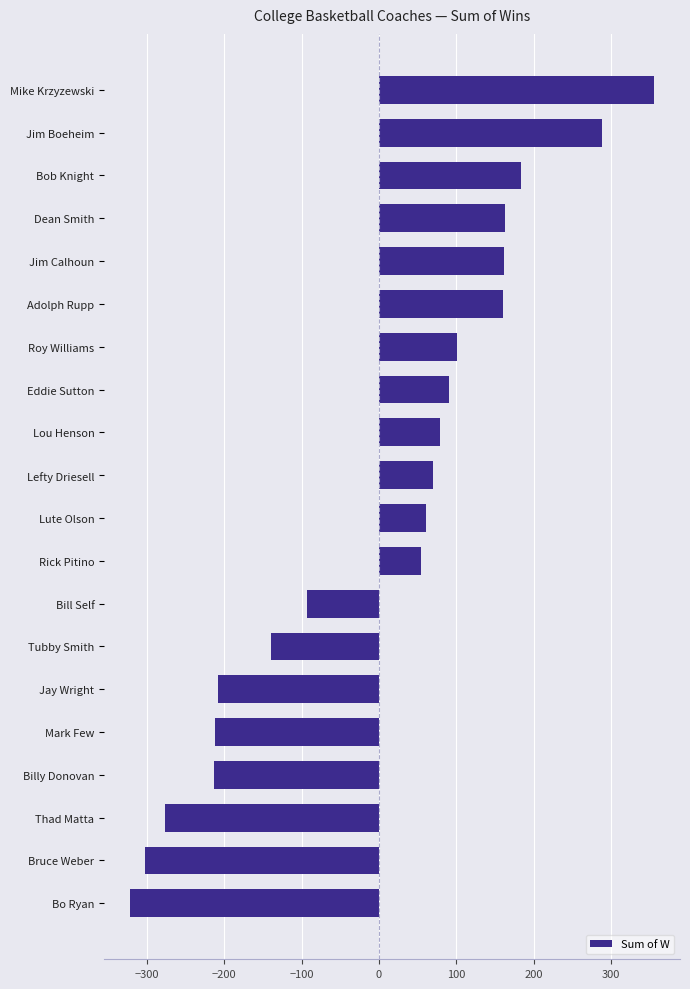

What is the difference between the second highest and second lowest values?

591.0